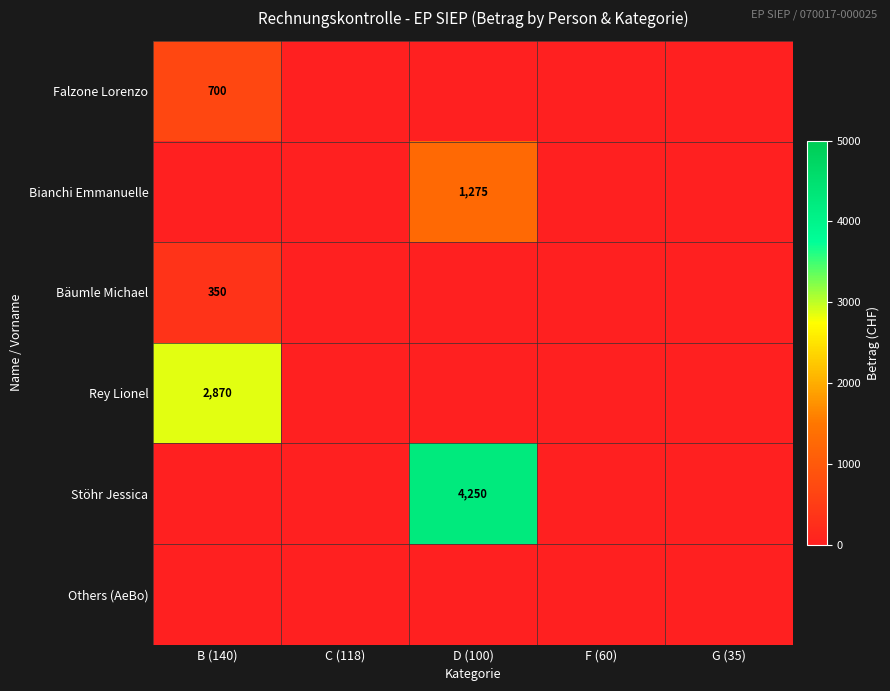

Which series has the largest total across all categories?

Stöhr Jessica